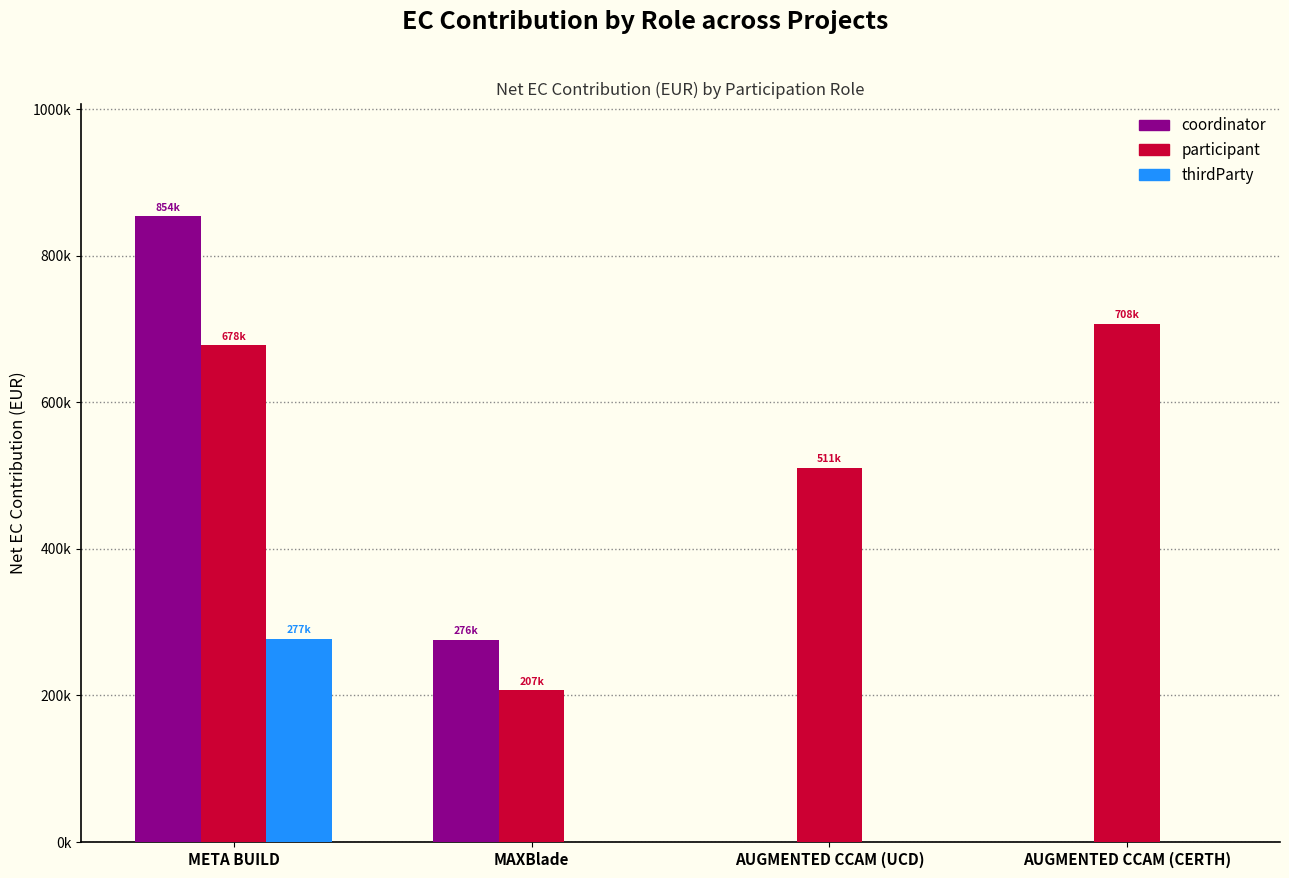

The thirdParty series shows 0 at AUGMENTED CCAM (UCD). True or false?

True